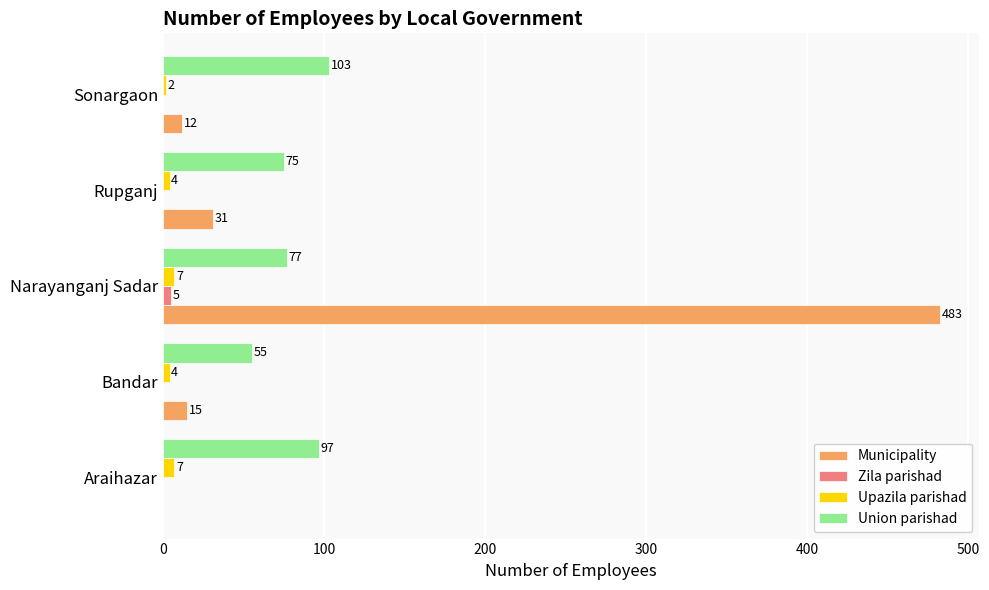

Which series has the largest total across all categories?

Municipality